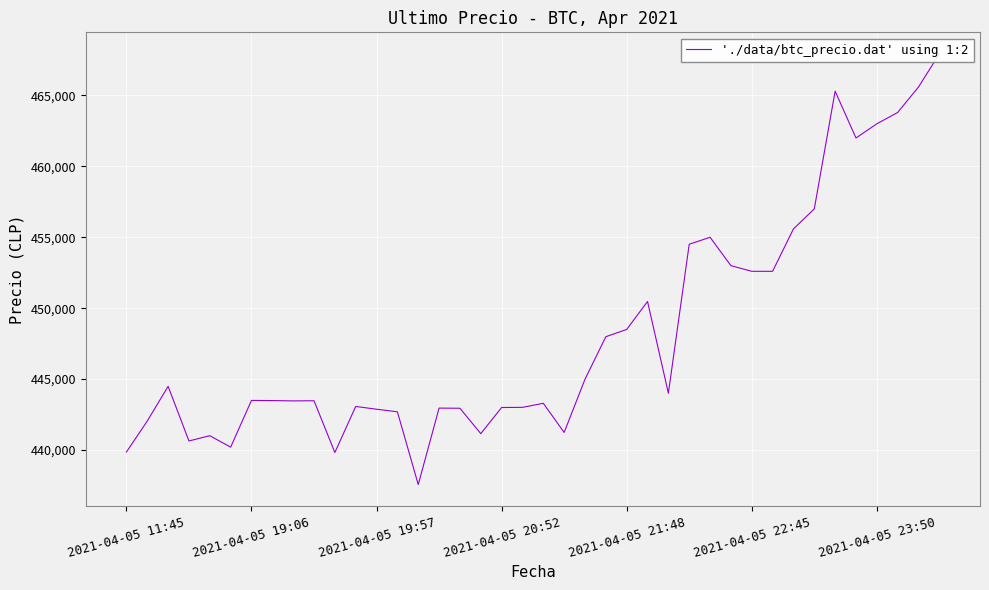

What is the difference between the values at 19 and 13?

314